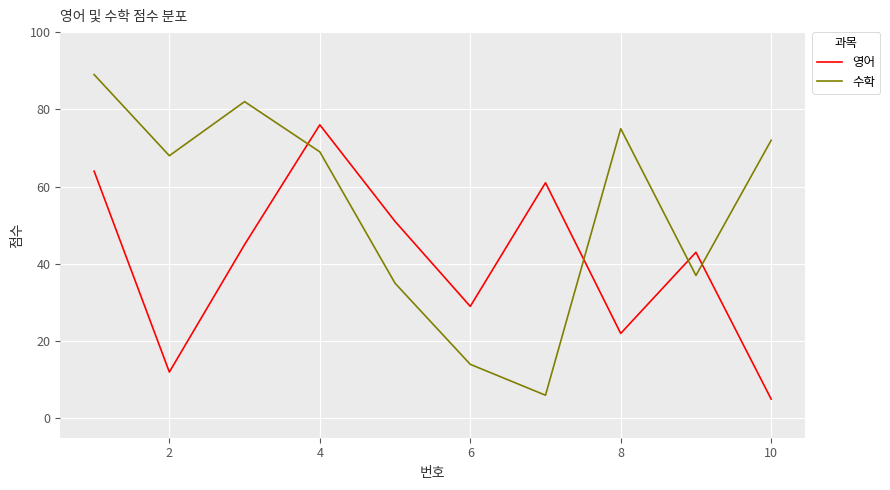

How many interior local peaks does the 수학 series have?

2